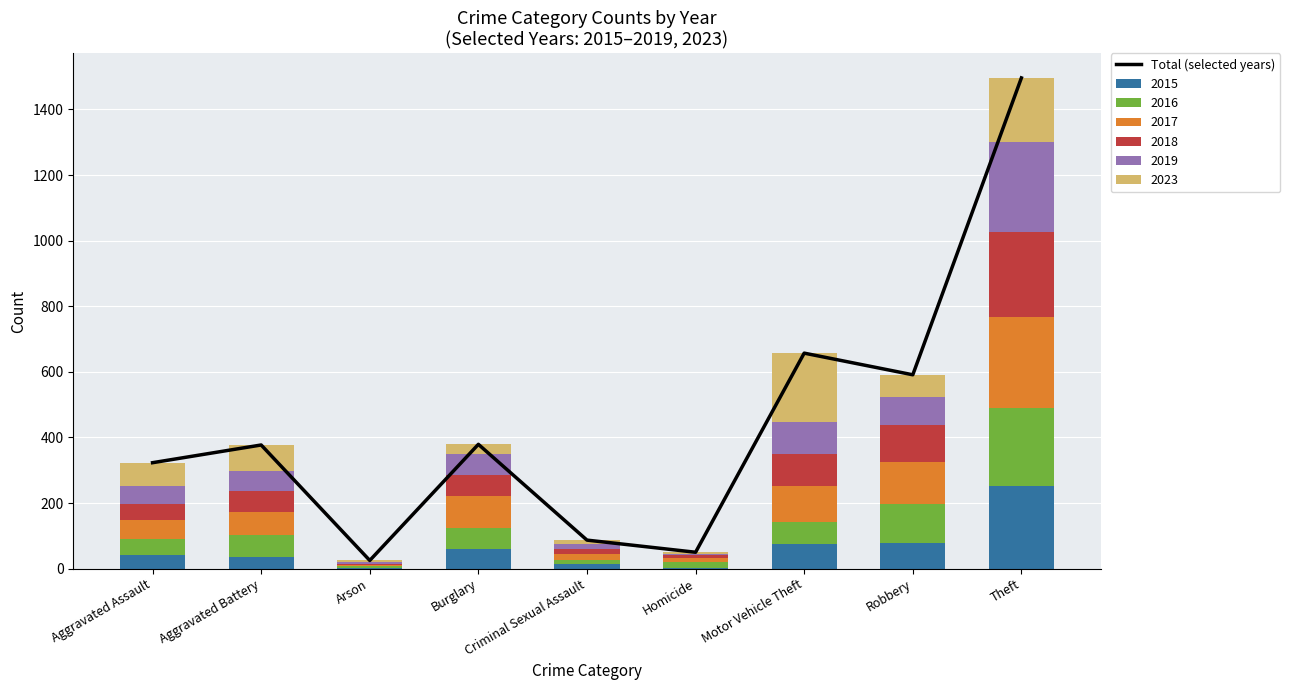

Which category has the lowest value across all series?

Arson